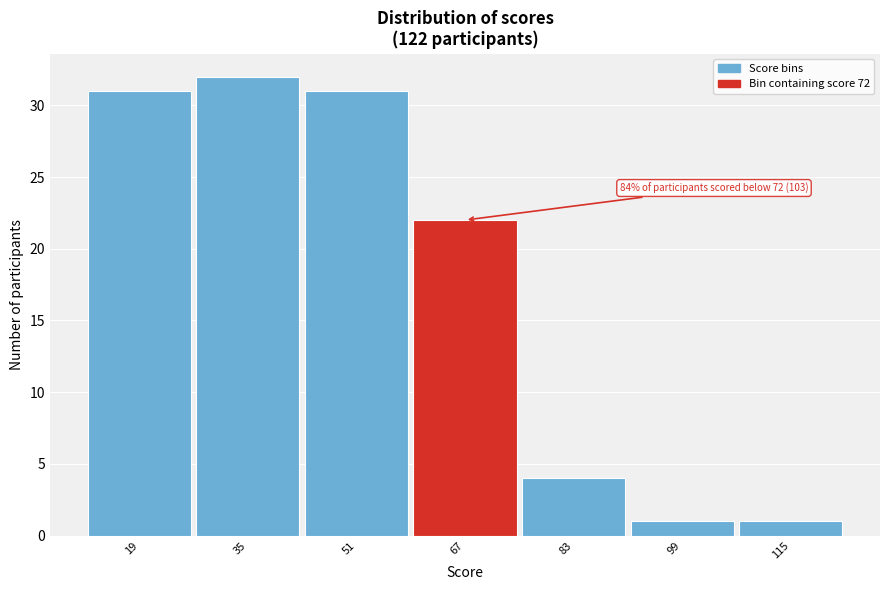

Reading left to right, extract all data points from this chart.

31	32	31	22	4	1	1